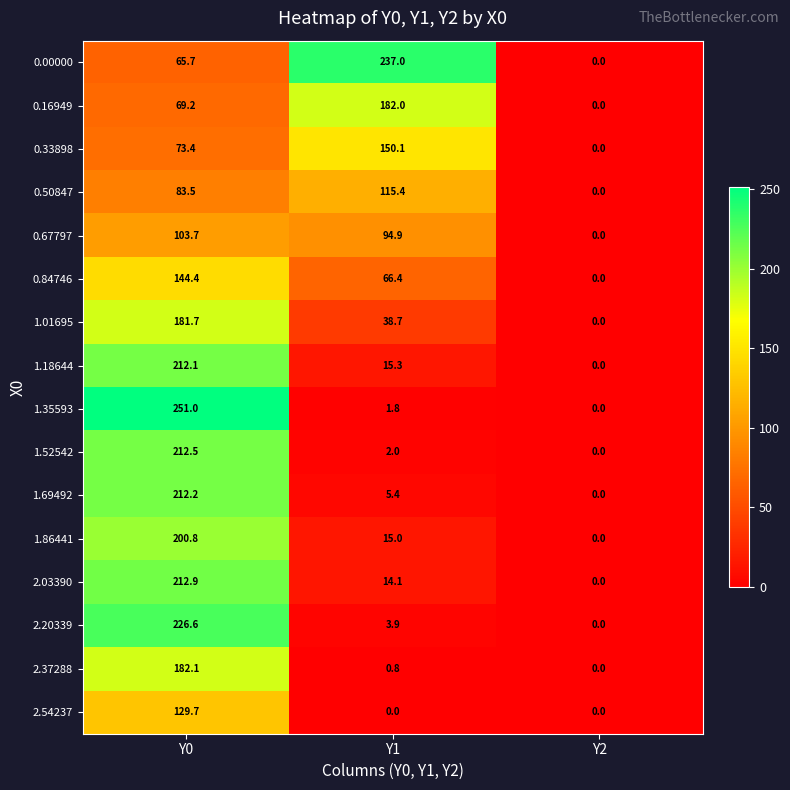

What is the average value of the 0.67797 series?

66.2